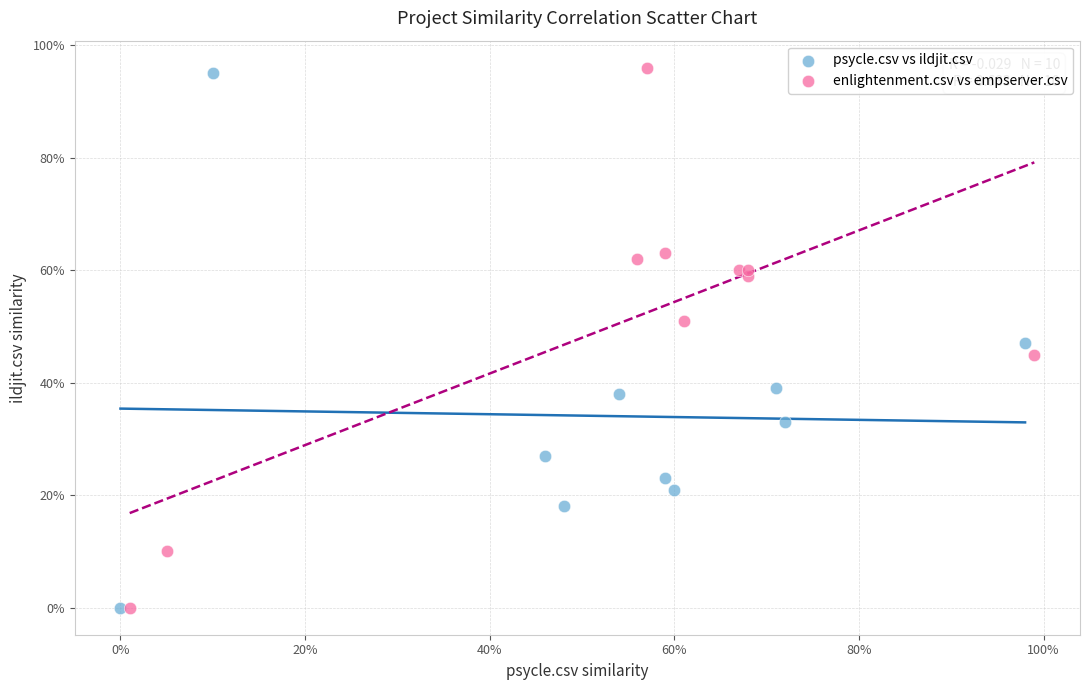

What are all the series names shown in the legend?

psycle.csv vs ildjit.csv, enlightenment.csv vs empserver.csv